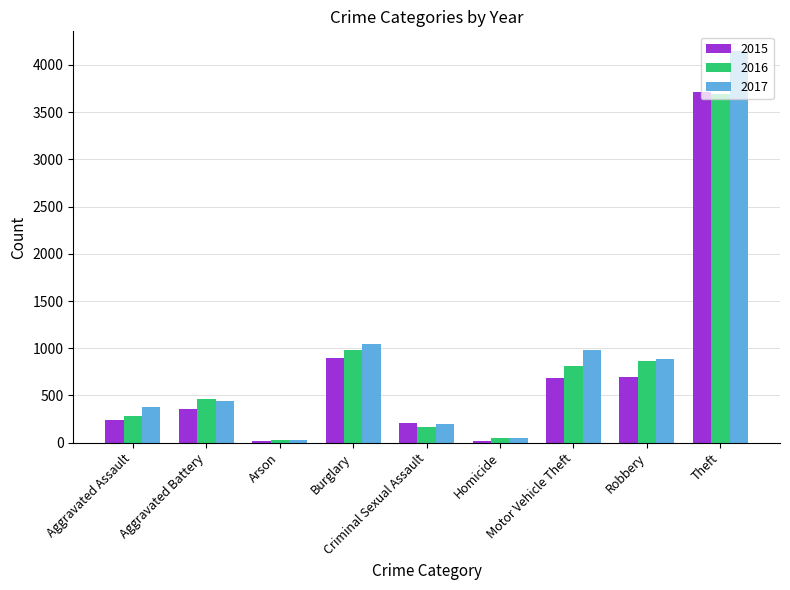

Which series has the largest range (max minus min)?

2017